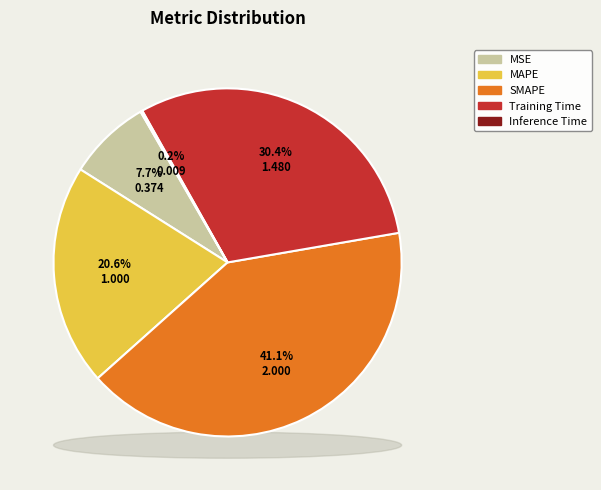

The MAPE slice represents 35% of the pie. True or false?

False